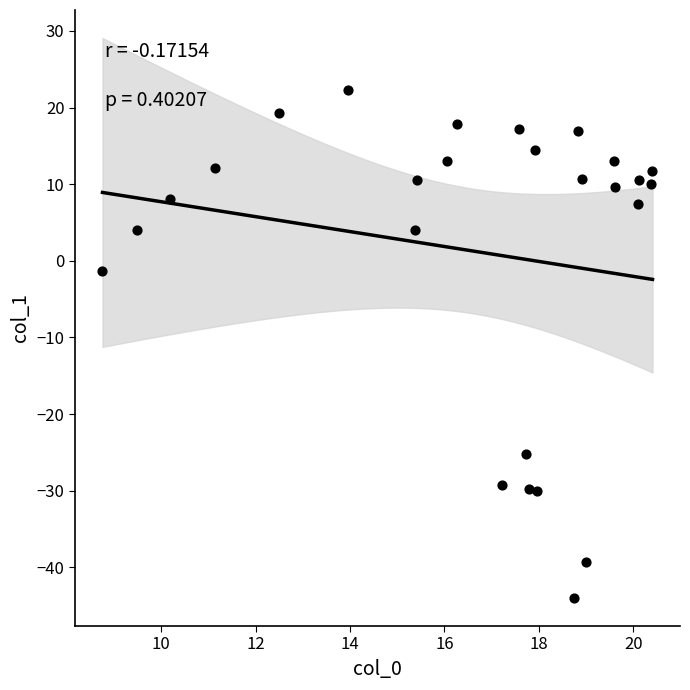

What is the range of Y values (max minus min)?

66.3